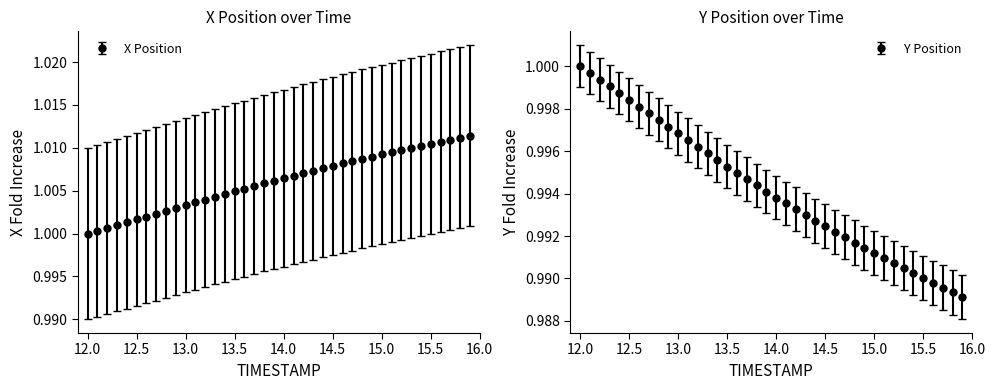

What is the label of the 4th point from the right?

15.6